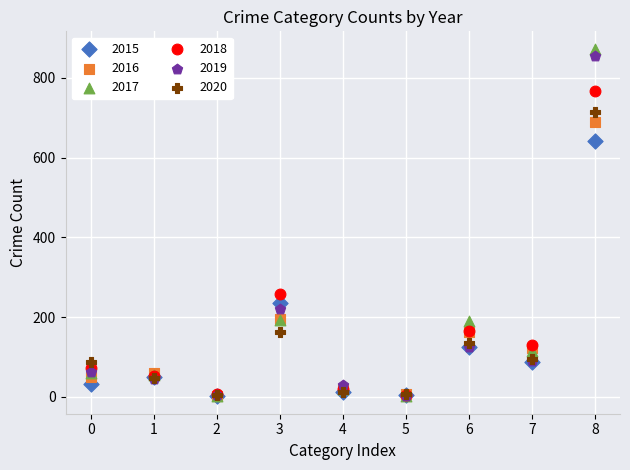

In the 2015 series, what Y value is closest to 322?

236